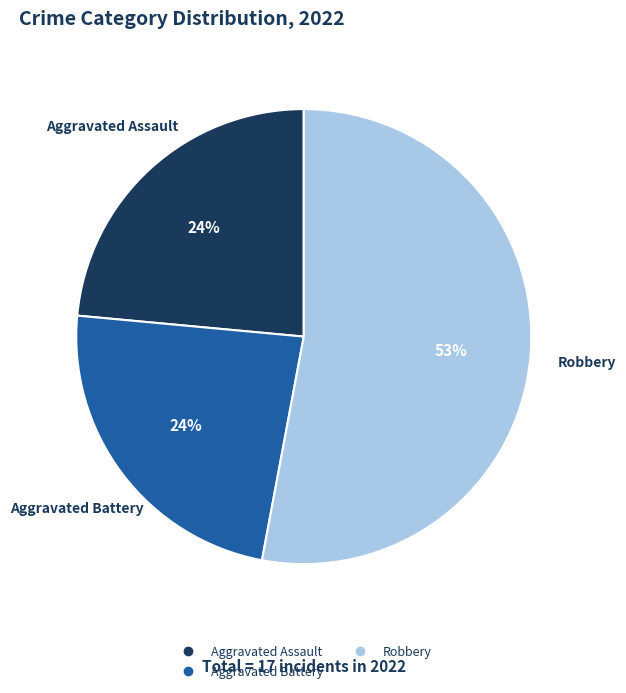

Count the number of slices in the pie.

3